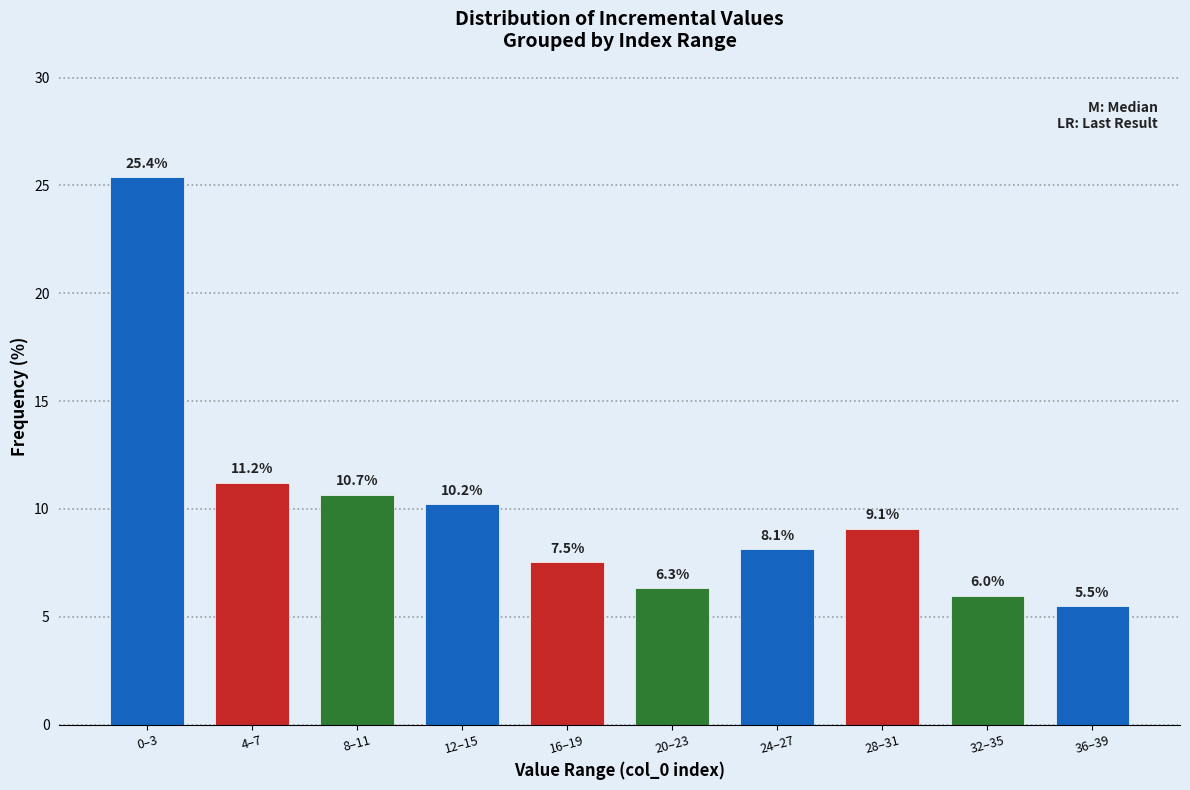

Reading left to right, what are all the values shown in this chart?

25.4	11.2	10.7	10.2	7.5	6.3	8.1	9.1	6.0	5.5